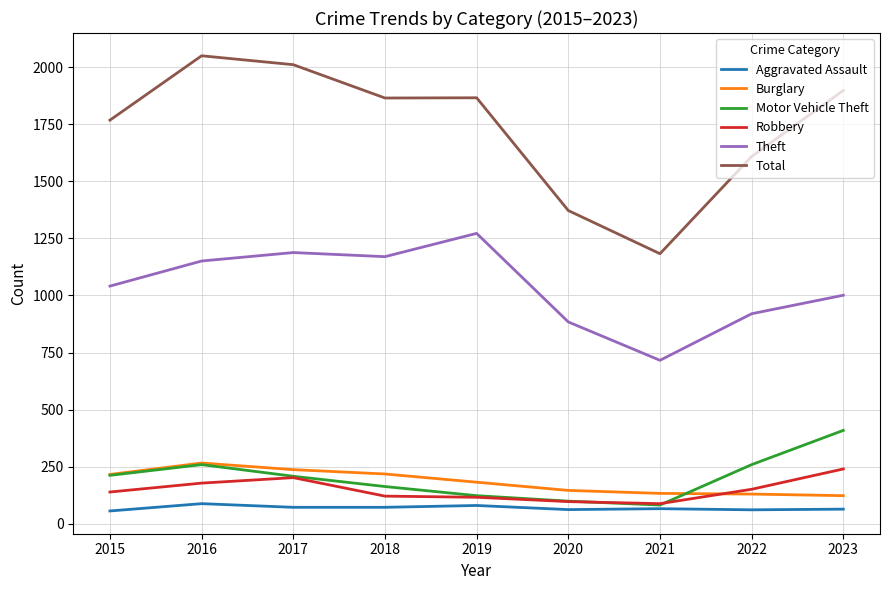

What are all the series names shown in the legend?

Aggravated Assault, Burglary, Motor Vehicle Theft, Robbery, Theft, Total